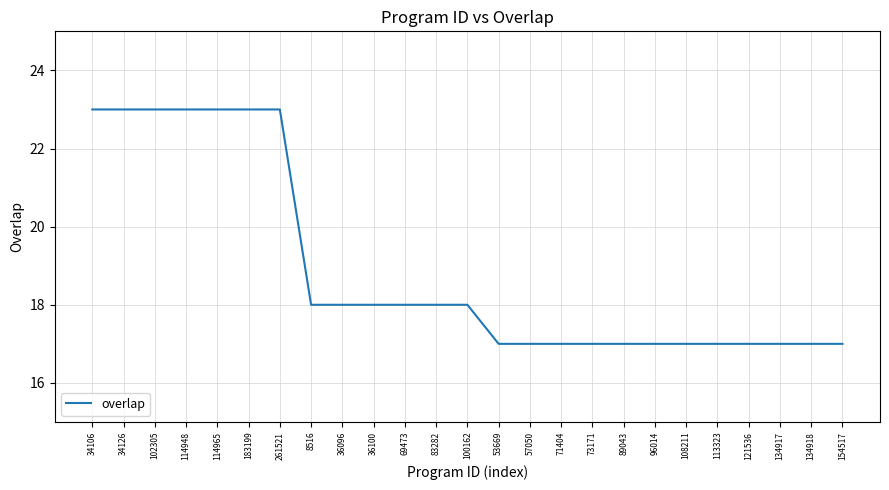

Is this an area chart (filled region under the line)?

No